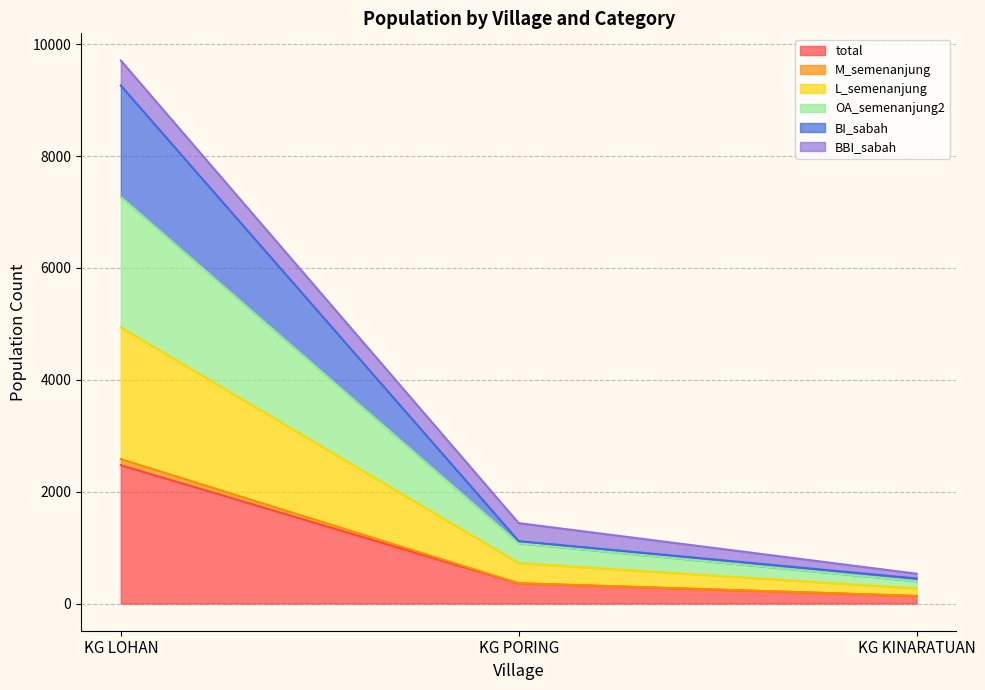

Which category has the lowest value in the total series?

KG KINARATUAN